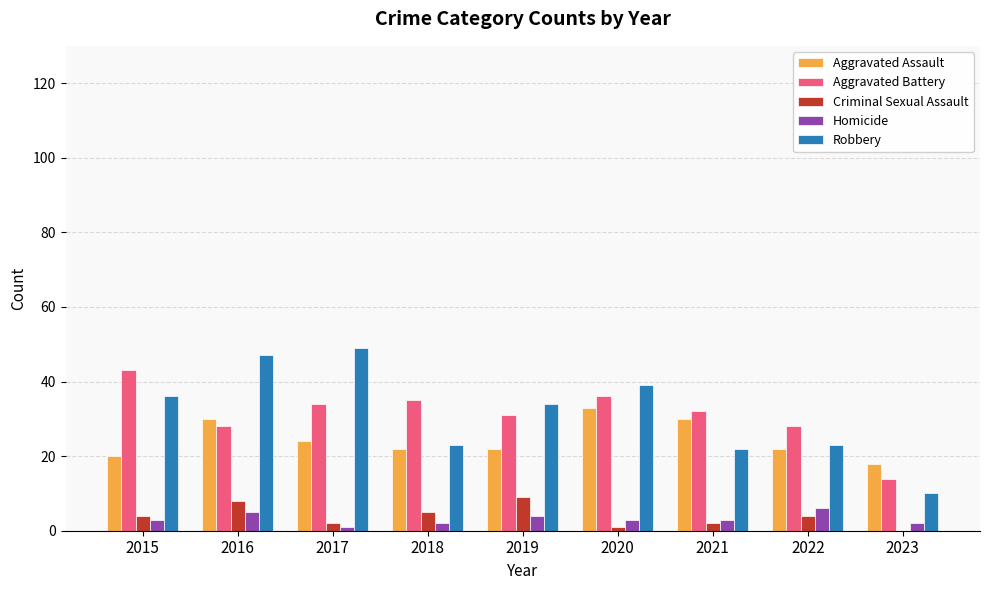

What is the sum of all Criminal Sexual Assault values?

35